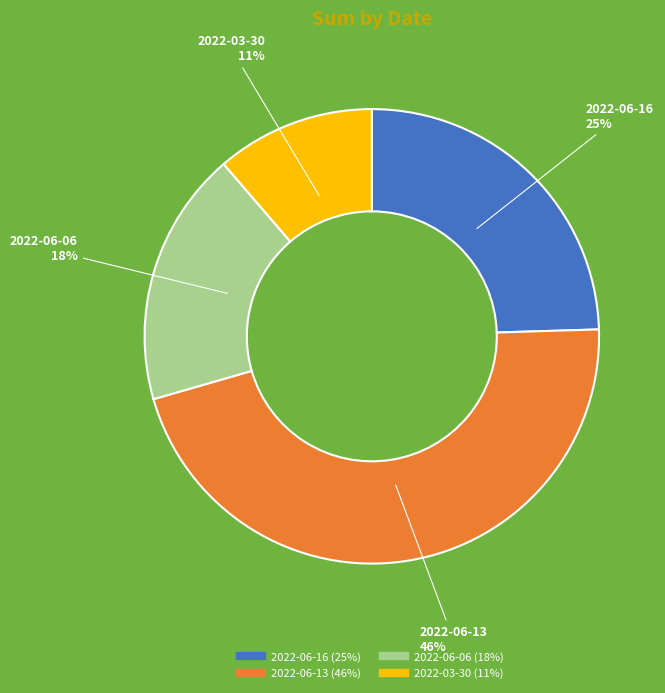

To the nearest percent, what is the combined percentage of 2022-06-06 and 2022-06-13?

64%